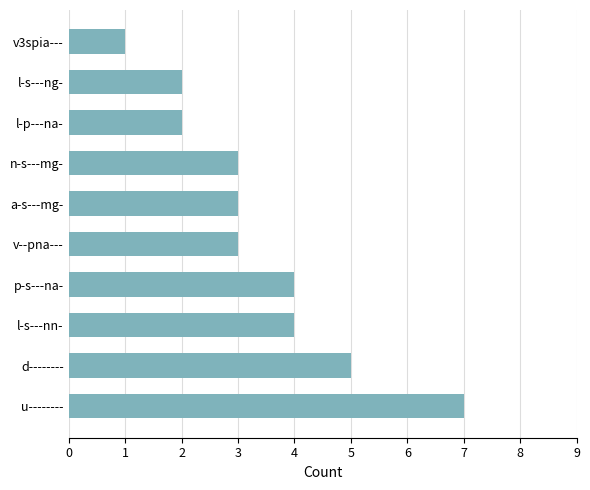

Is it true that the value at u-------- is 10?

False